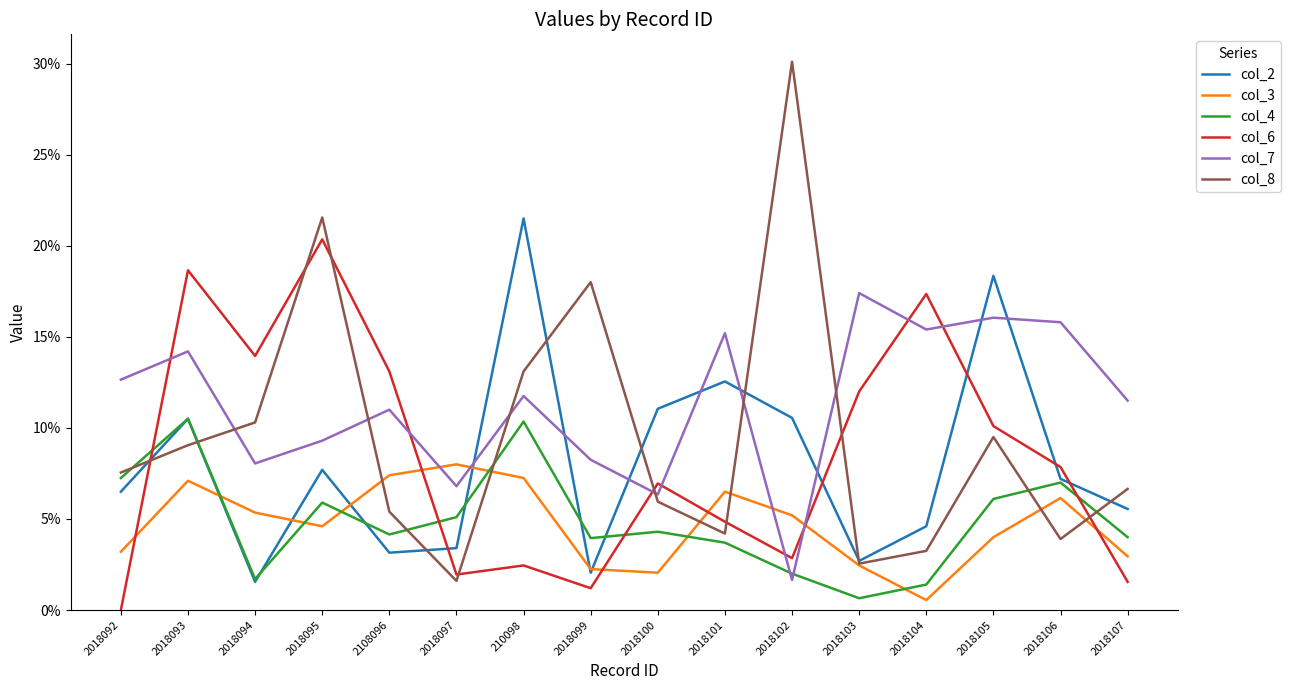

Does the chart have visible grid lines?

No